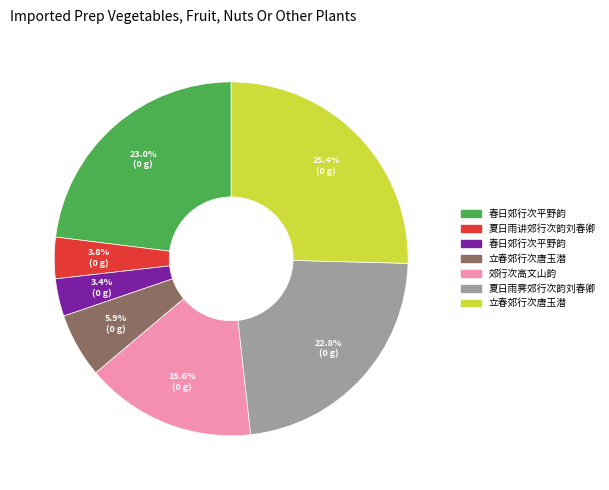

Is there a majority slice in this chart?

No